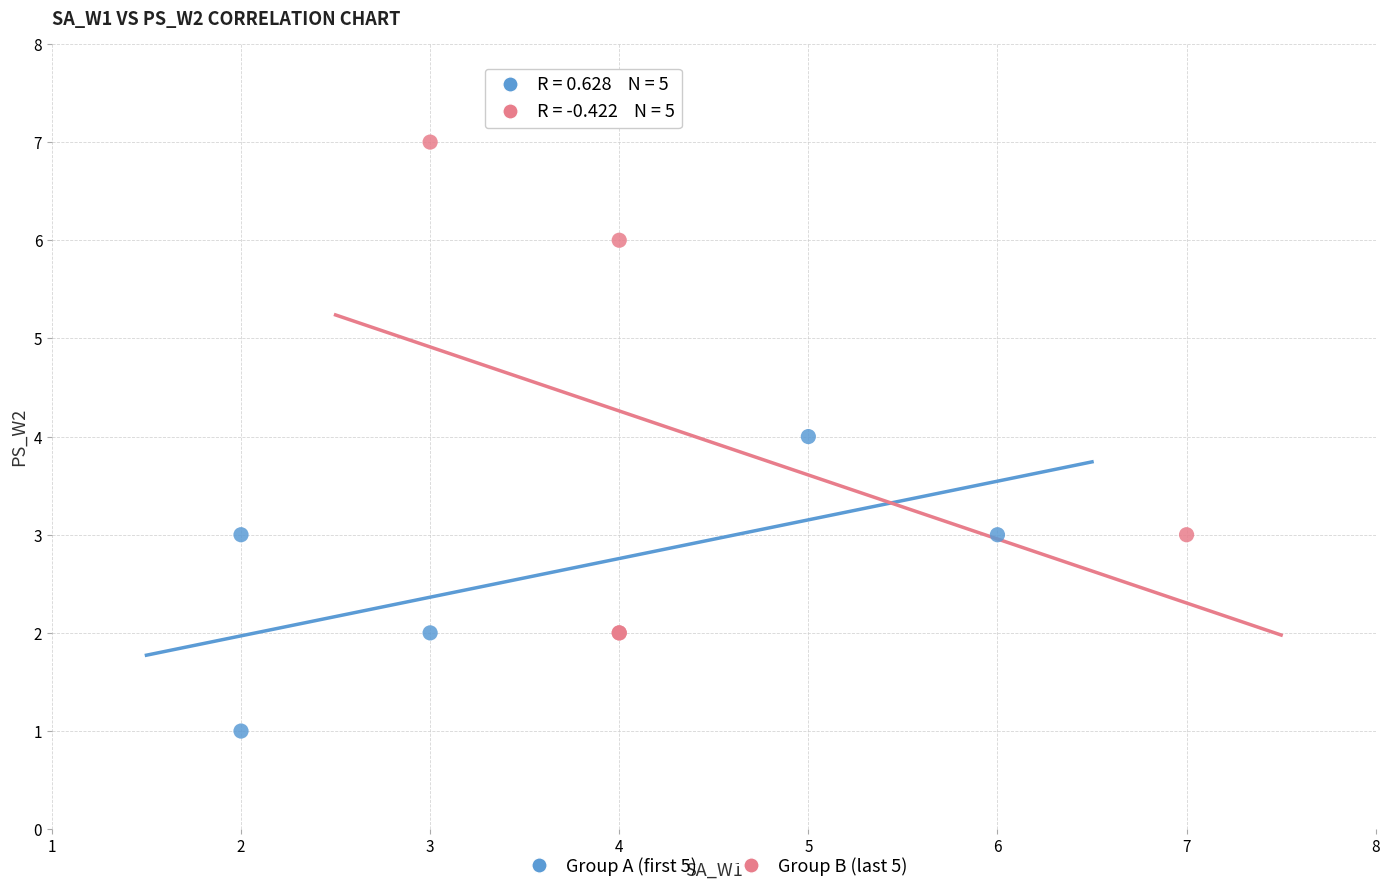

What are all the series names shown in the legend?

Group A (first 5), Group B (last 5)